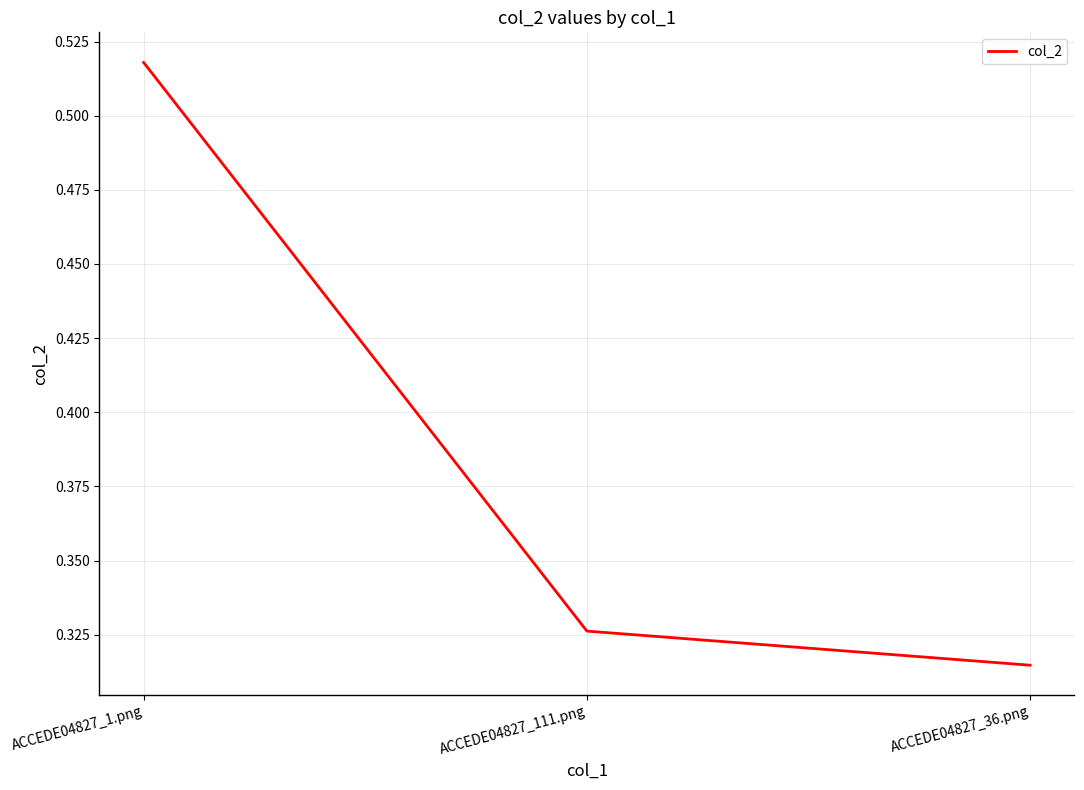

Count the values in the range 0 to 1.

3